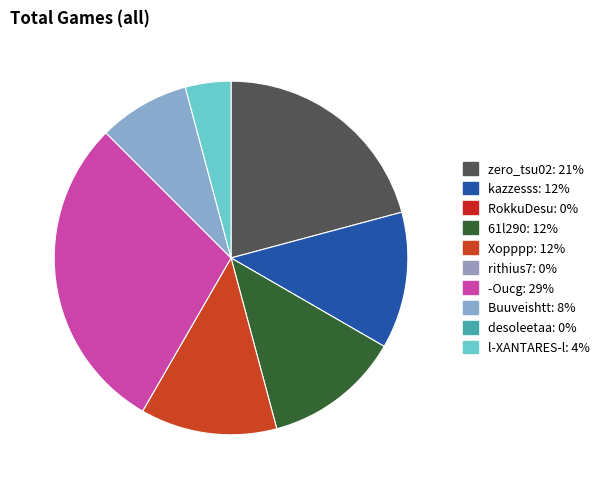

Does any single category account for the majority?

No